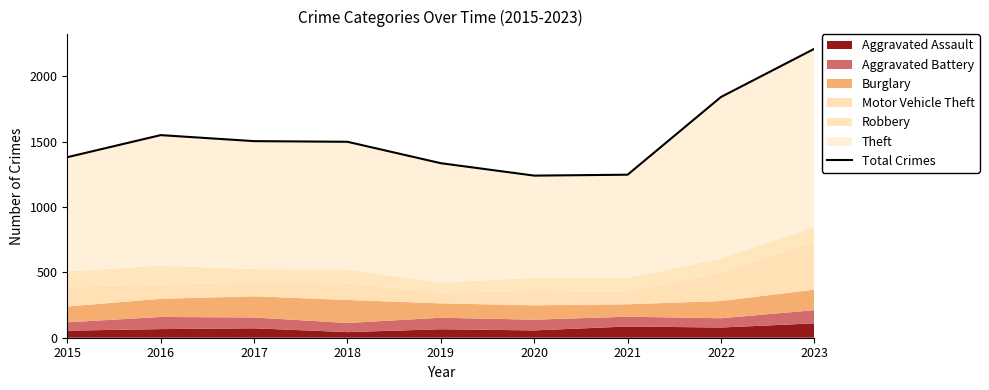

Rank the categories by value from lowest to highest.

2020, 2021, 2019, 2015, 2018, 2017, 2016, 2022, 2023